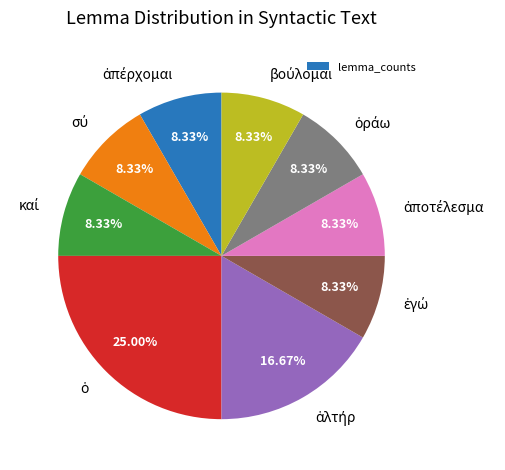

Is there a majority slice in this chart?

No